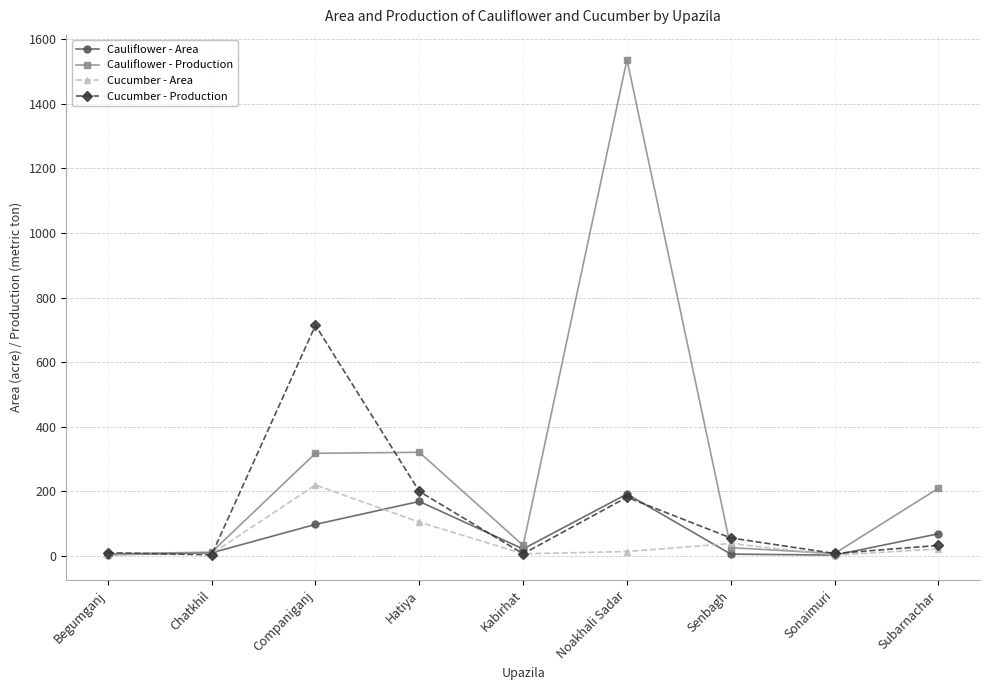

Rank the series at Companiganj from lowest to highest value.

Cauliflower - Area, Cucumber - Area, Cauliflower - Production, Cucumber - Production